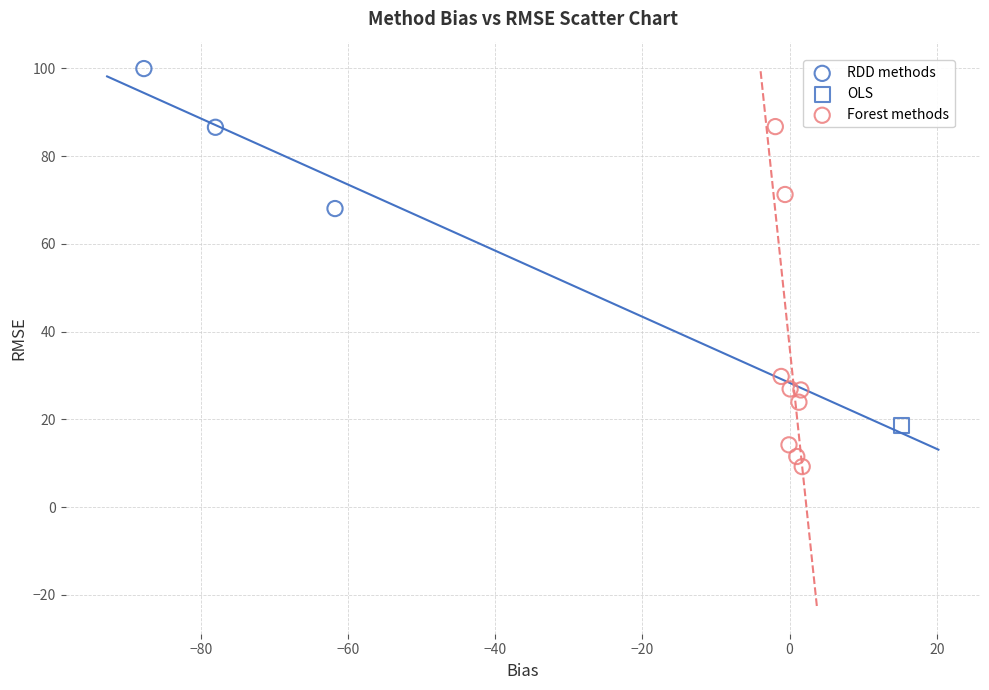

What are all the series names shown in the legend?

RDD methods, OLS, Forest methods